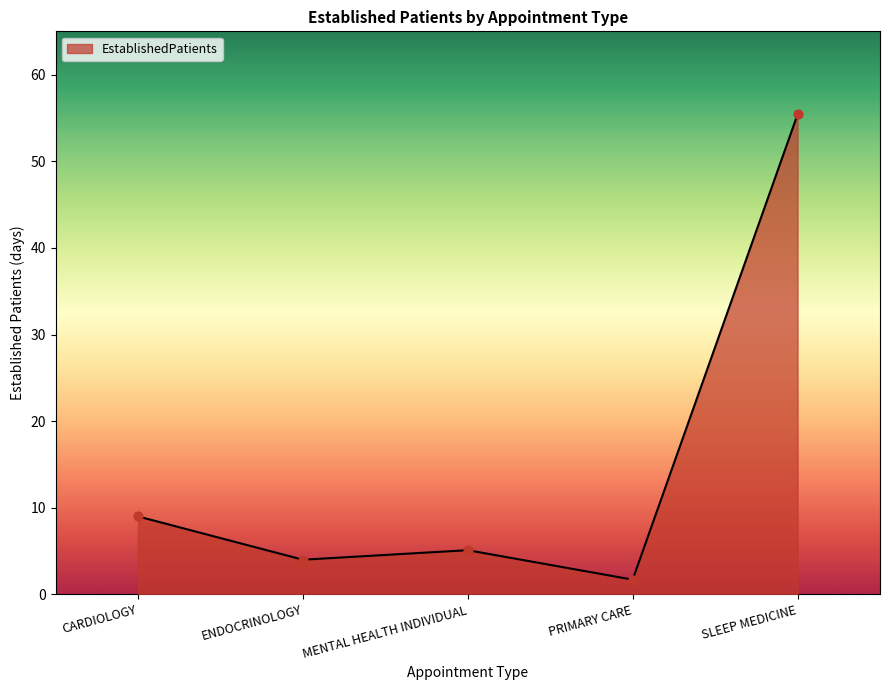

Between SLEEP MEDICINE and ENDOCRINOLOGY, which is larger?

SLEEP MEDICINE